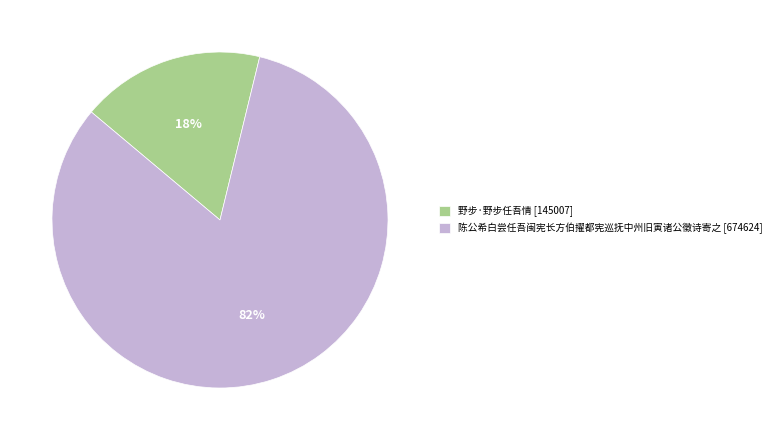

To the nearest percent, what portion does 陈公希白尝任吾闽宪长方伯擢都宪巡抚中州旧寅诸公徵诗寄之 represent?

82%